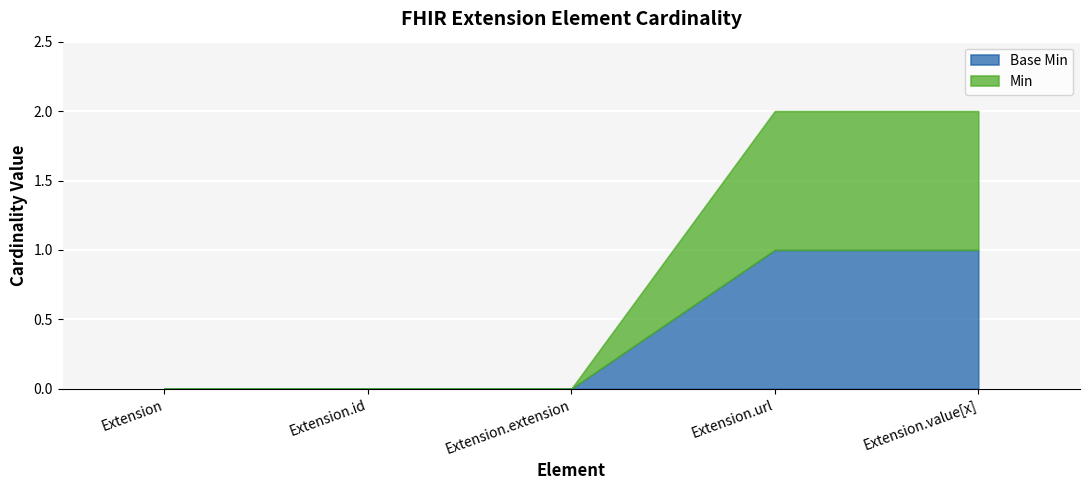

At which category is the sum across all series the highest?

Extension.url